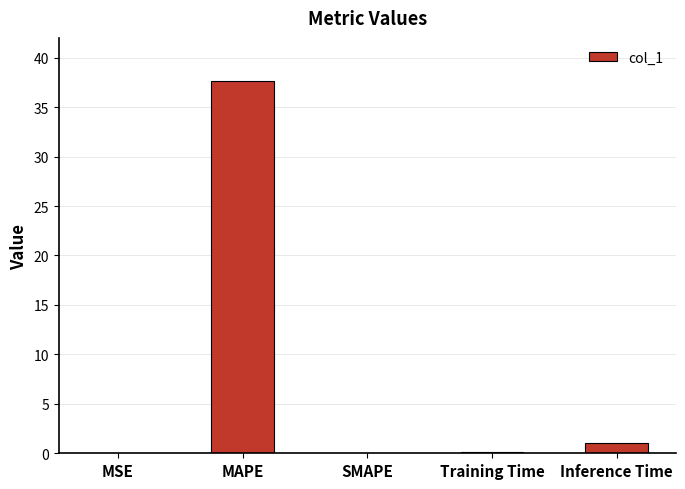

Where is the data nearest to the value 18?

Inference Time